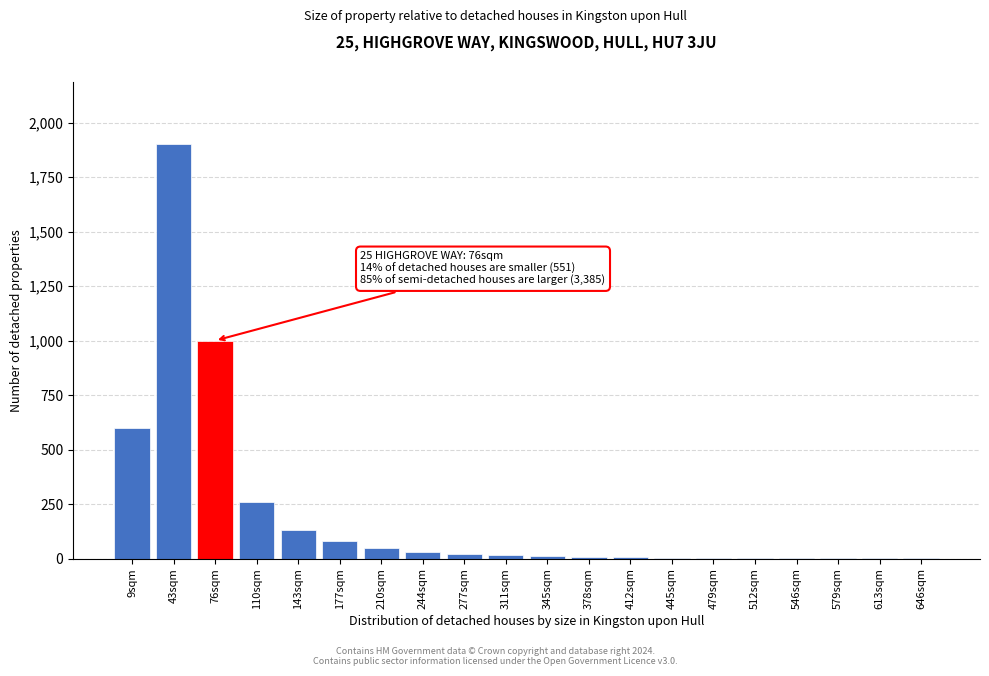

Approximately how many times larger is the value at 76sqm compared to 9sqm?

1.7